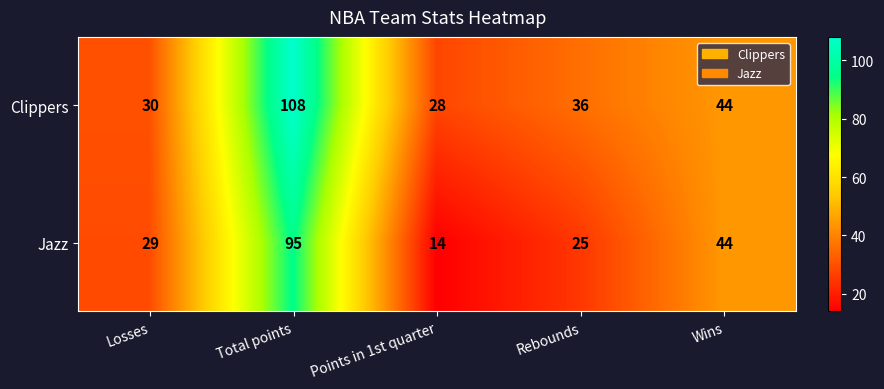

List the series in order of their peak value, lowest first.

Jazz, Clippers